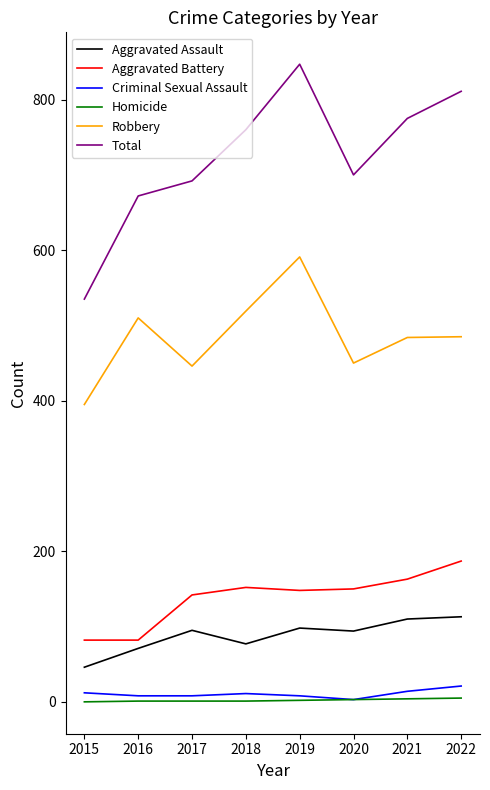

What is the difference between the Criminal Sexual Assault values at 2016 and 2020?

5